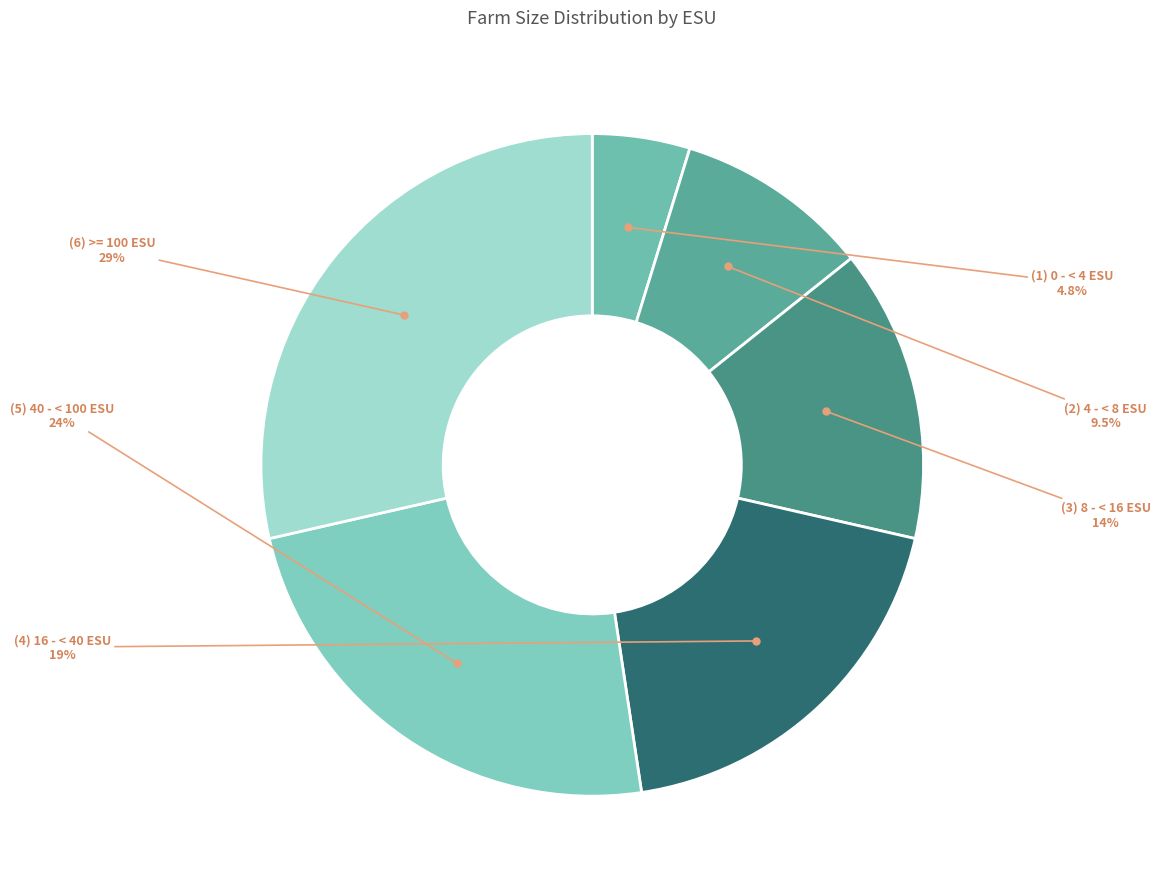

Does any single category account for the majority?

No